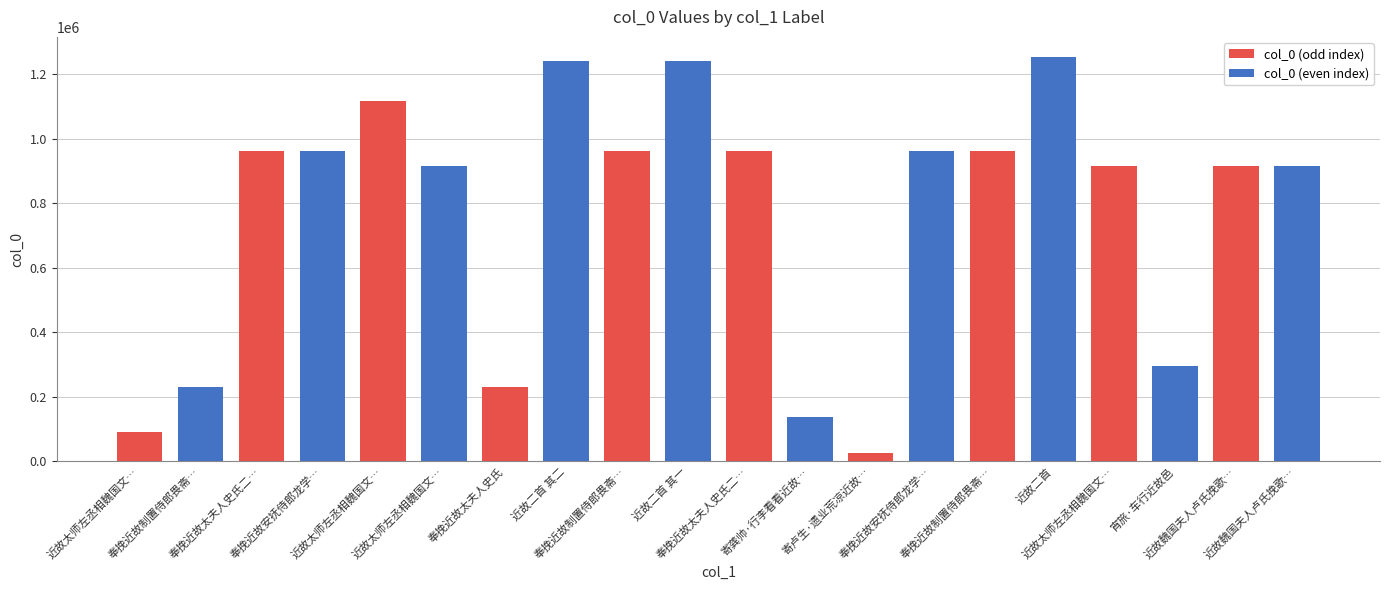

List the series in order of their peak value, highest first.

col_0 (even index), col_0 (odd index)